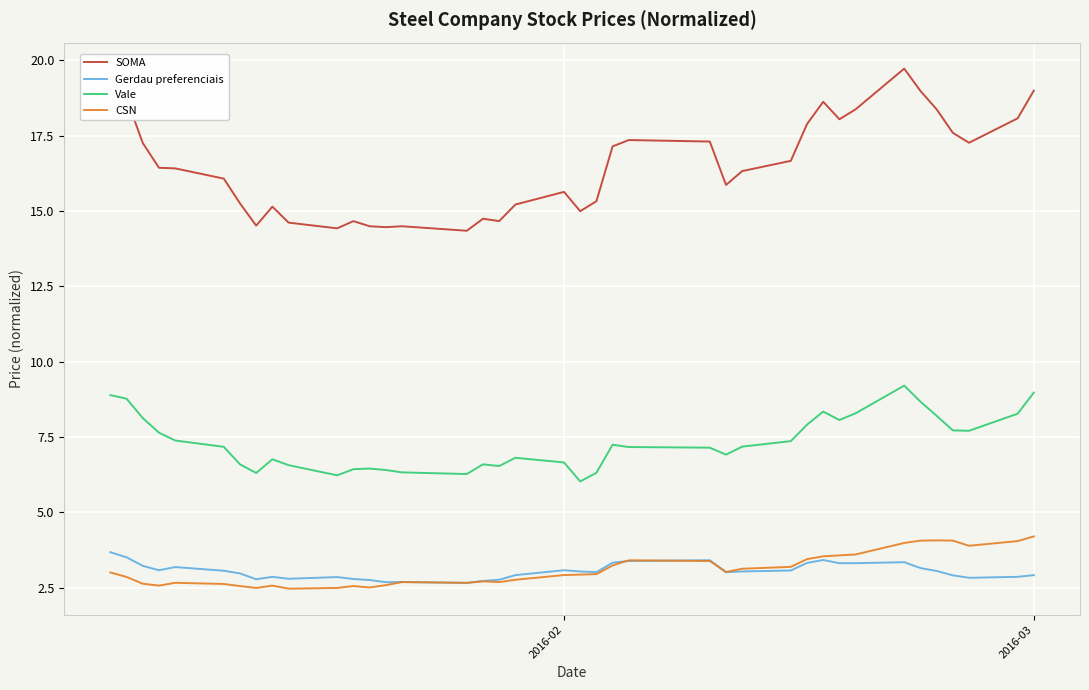

Does the chart display data point markers on the line(s)?

No